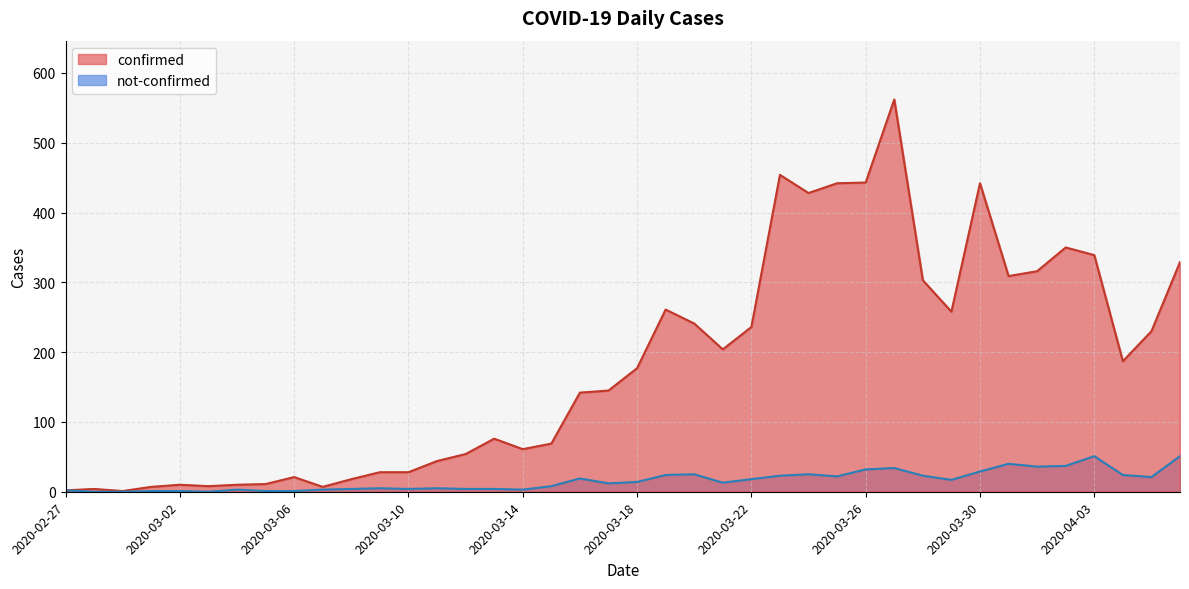

True or false: not-confirmed and confirmed cross at least once.

False